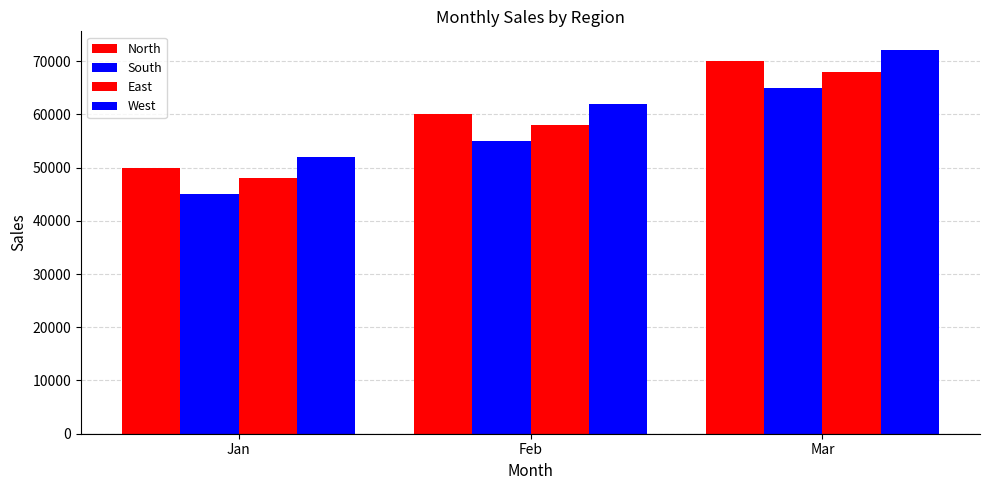

Reading right to left, extract all data points from this chart.

North: Mar=70000	Feb=60000	Jan=50000
South: Mar=65000	Feb=55000	Jan=45000
East: Mar=68000	Feb=58000	Jan=48000
West: Mar=72000	Feb=62000	Jan=52000